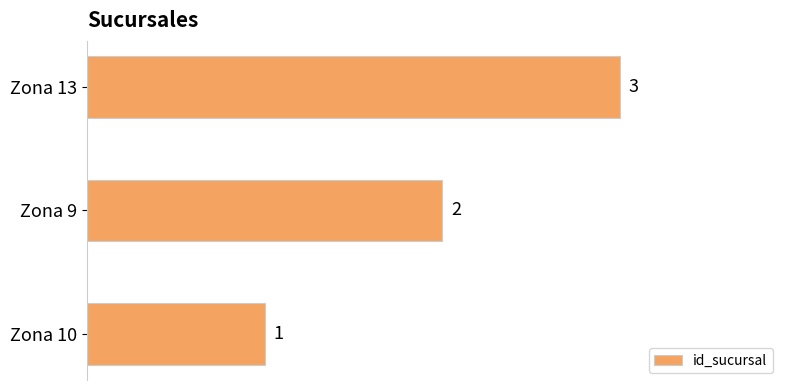

The value at Zona 13 is 2. True or false?

False